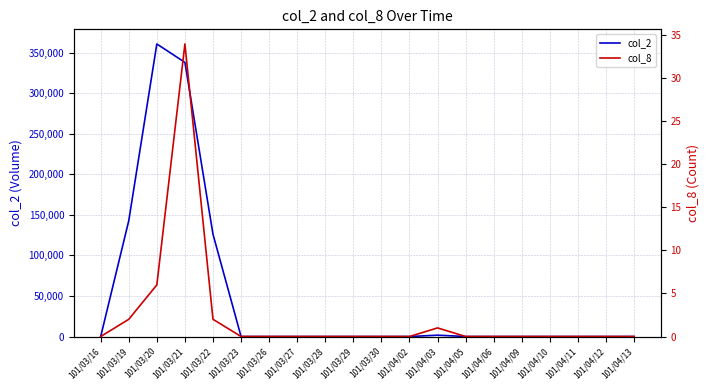

What is the difference between the second highest and second lowest values in the col_2 series?

337880